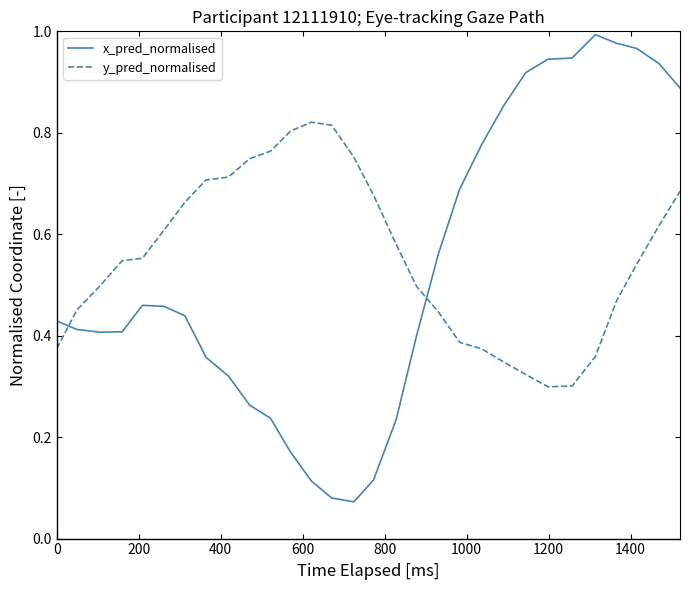

Which series has the largest range (max minus min)?

x_pred_normalised